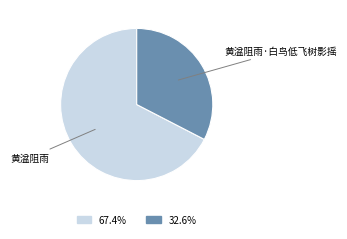

Does any single category account for the majority?

Yes